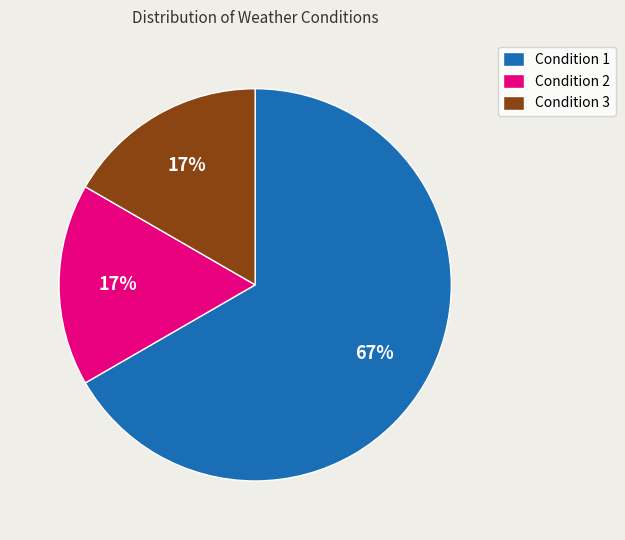

Combined, do Condition 3 and Condition 1 account for over 50%?

Yes